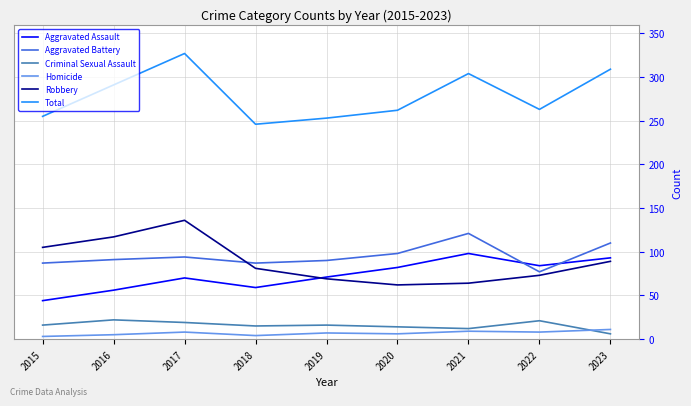

Which category has the highest value across all series?

2017